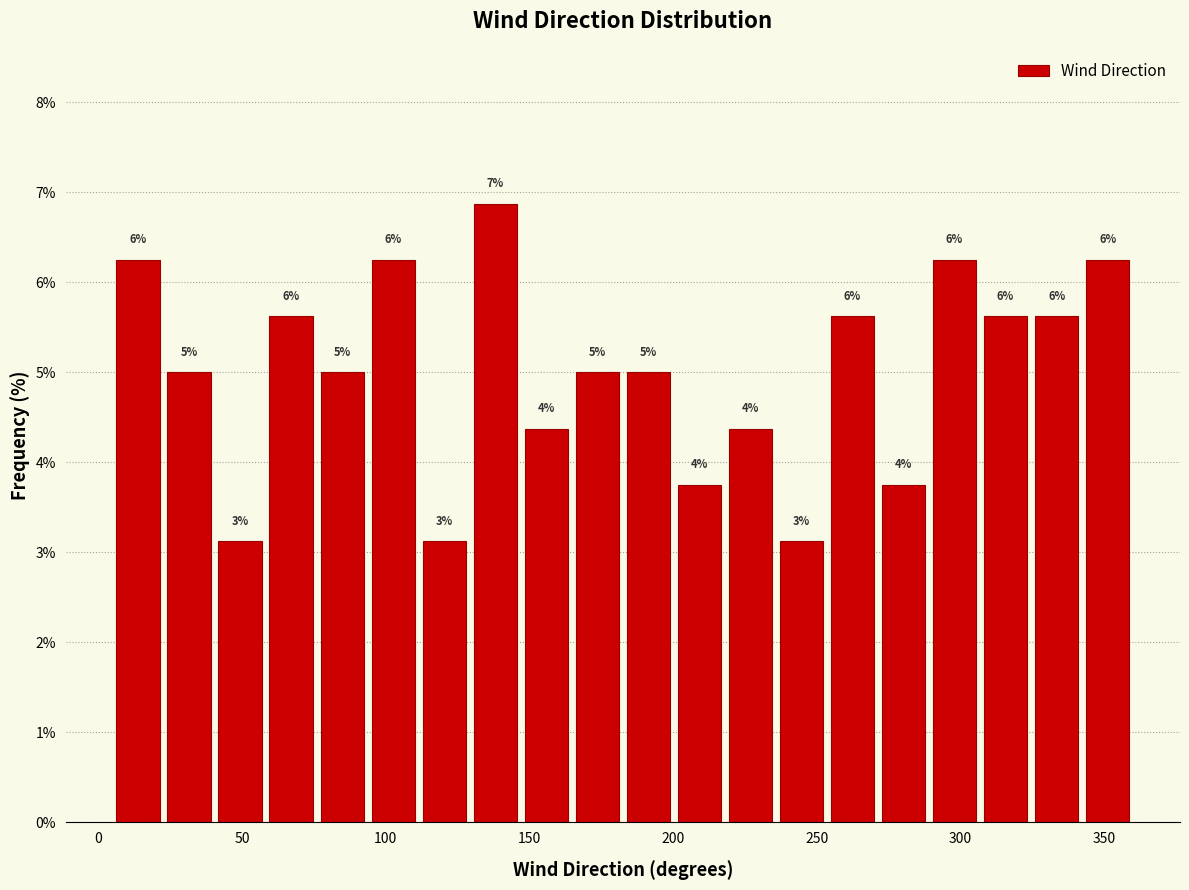

Around what value on the x-axis is the tallest bar? Give the approximate position of its centre, as read against the axis.

140